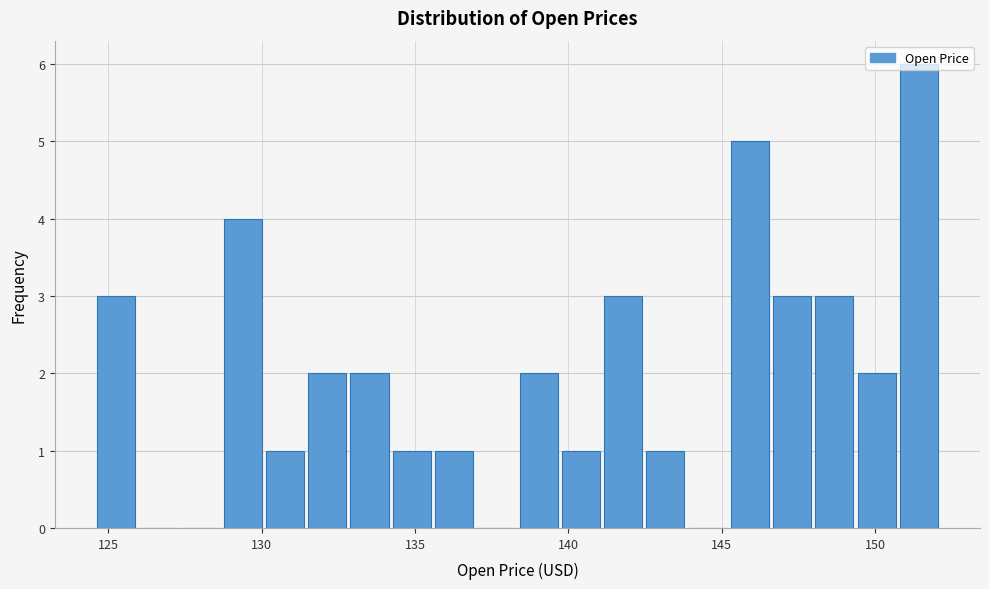

Read against the x-axis, roughly where is the centre of the tallest bar?

151.5